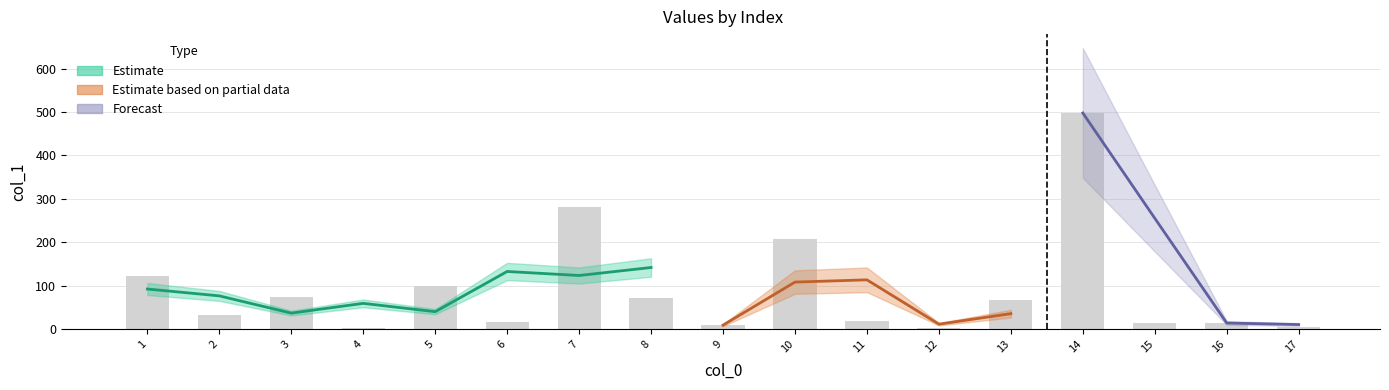

What is the sum of all values?

1542.9